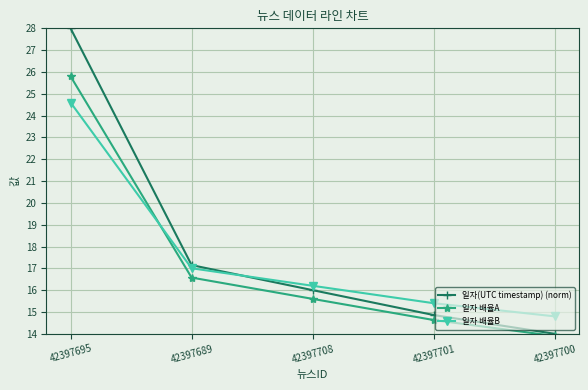

How many values in the 일자 배율A series are below 15?

2